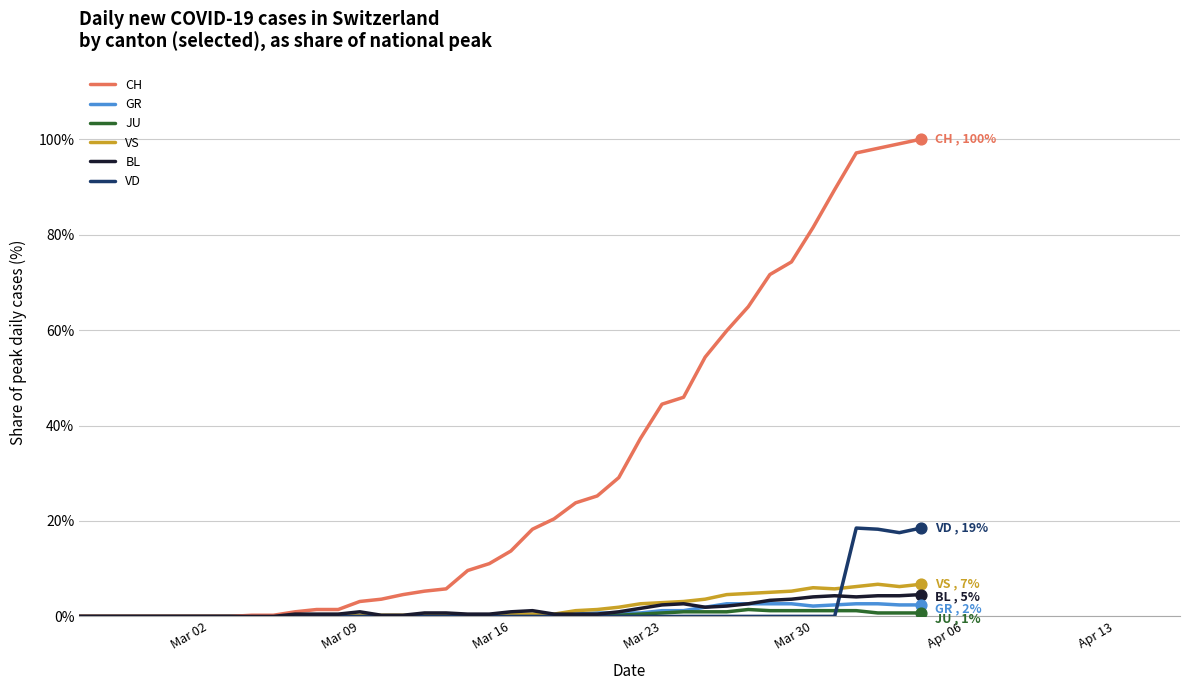

Which series has the largest total across all categories?

CH